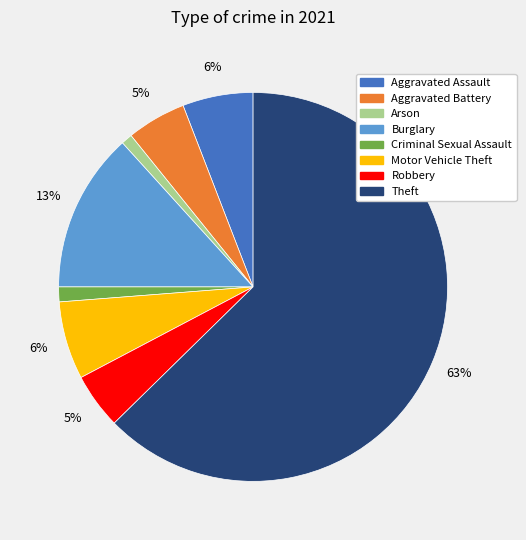

Is the sum of Robbery and Aggravated Battery greater than half?

No